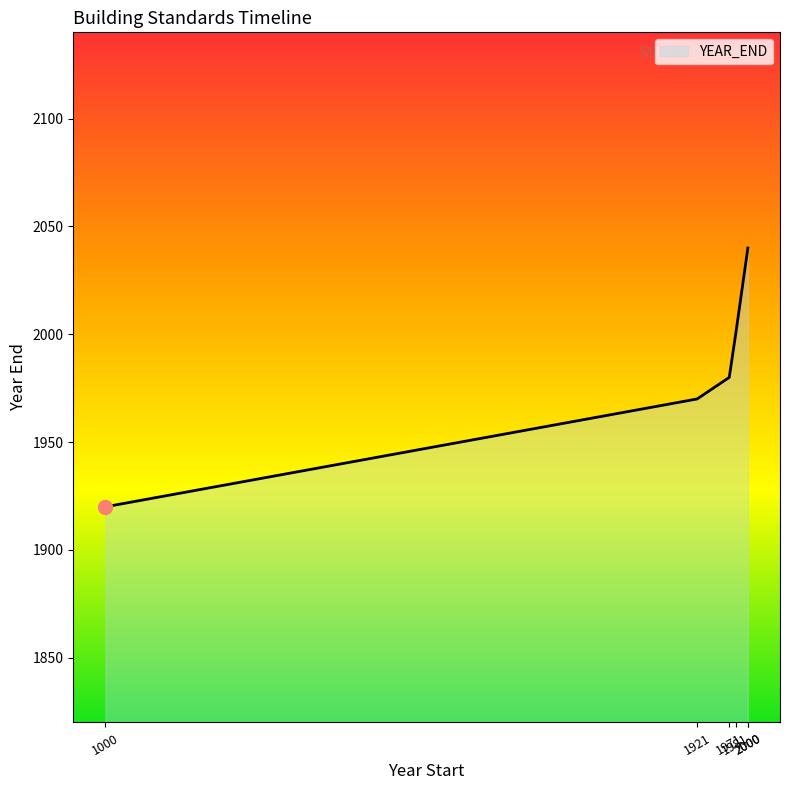

Which label corresponds to the smallest value in the chart?

1000